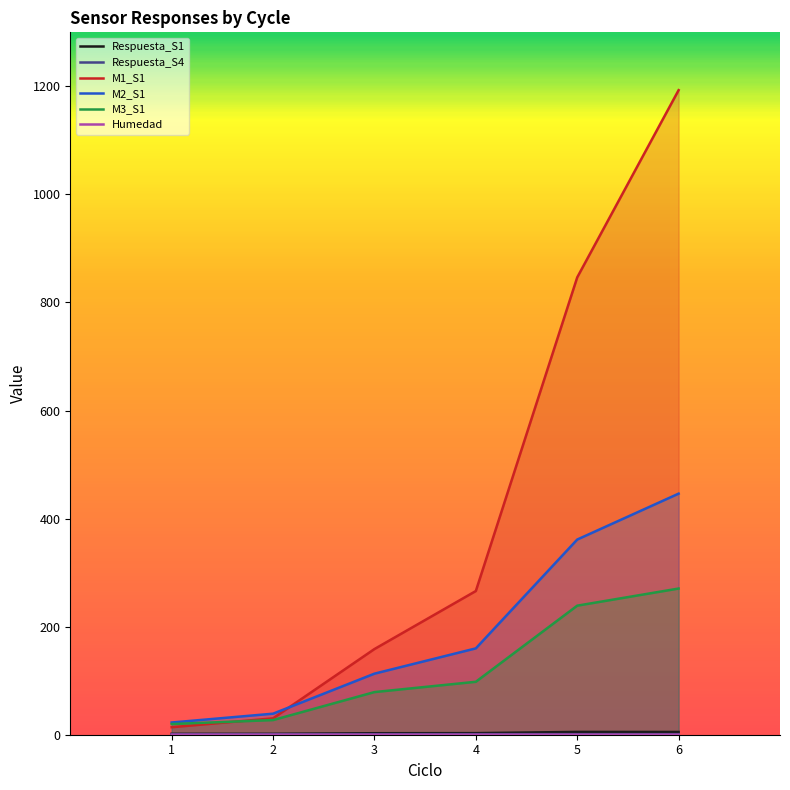

Rank the categories by M1_S1 value from lowest to highest.

1, 2, 3, 4, 5, 6